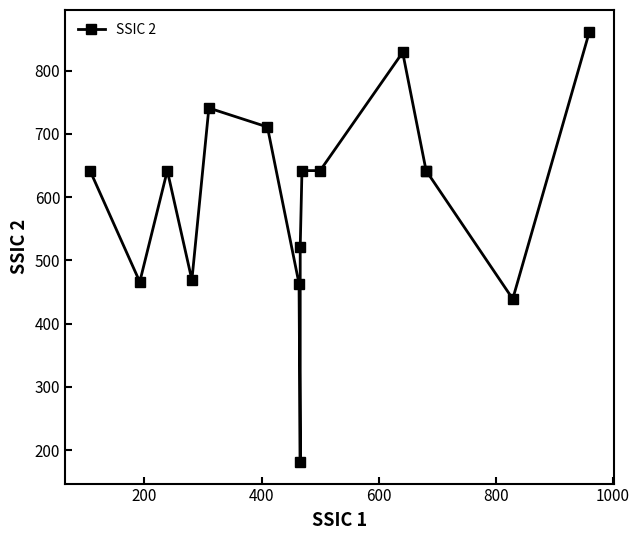

Is this an area chart (filled region under the line)?

No